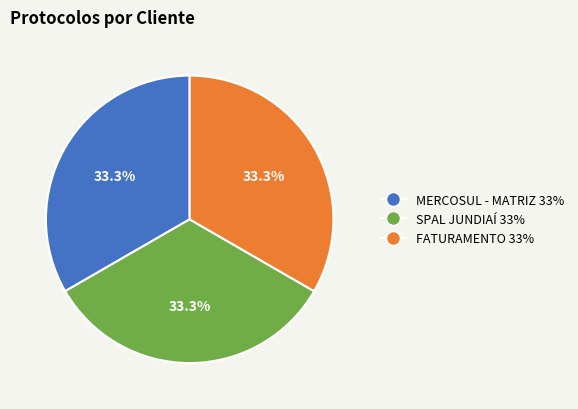

What is the ratio of the value at SPAL JUNDIAÍ to the value at FATURAMENTO?

1.0